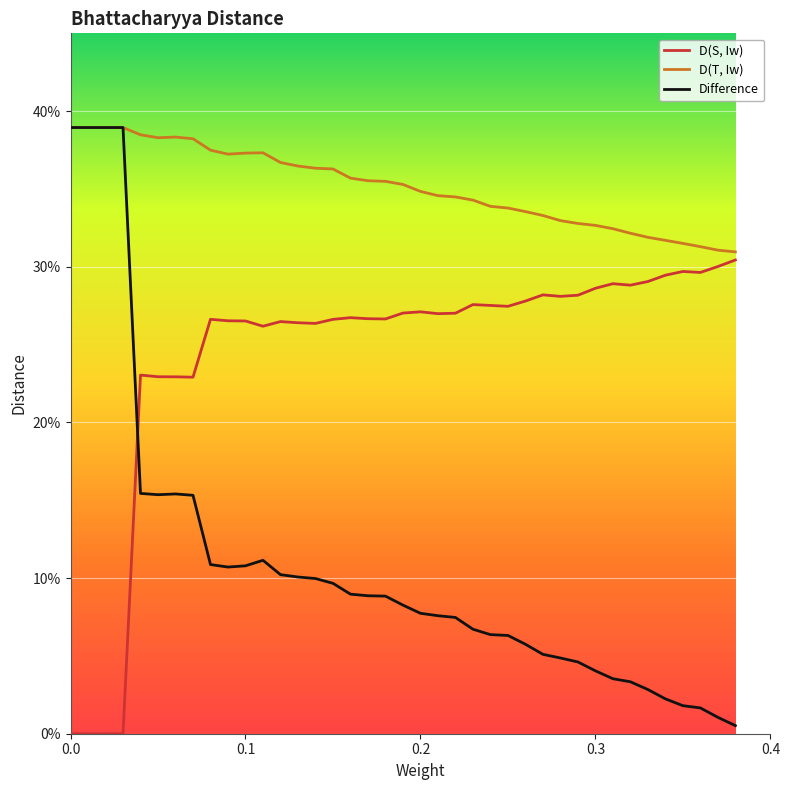

True or false: D(T, Iw) and D(S, Iw) intersect in this chart.

False